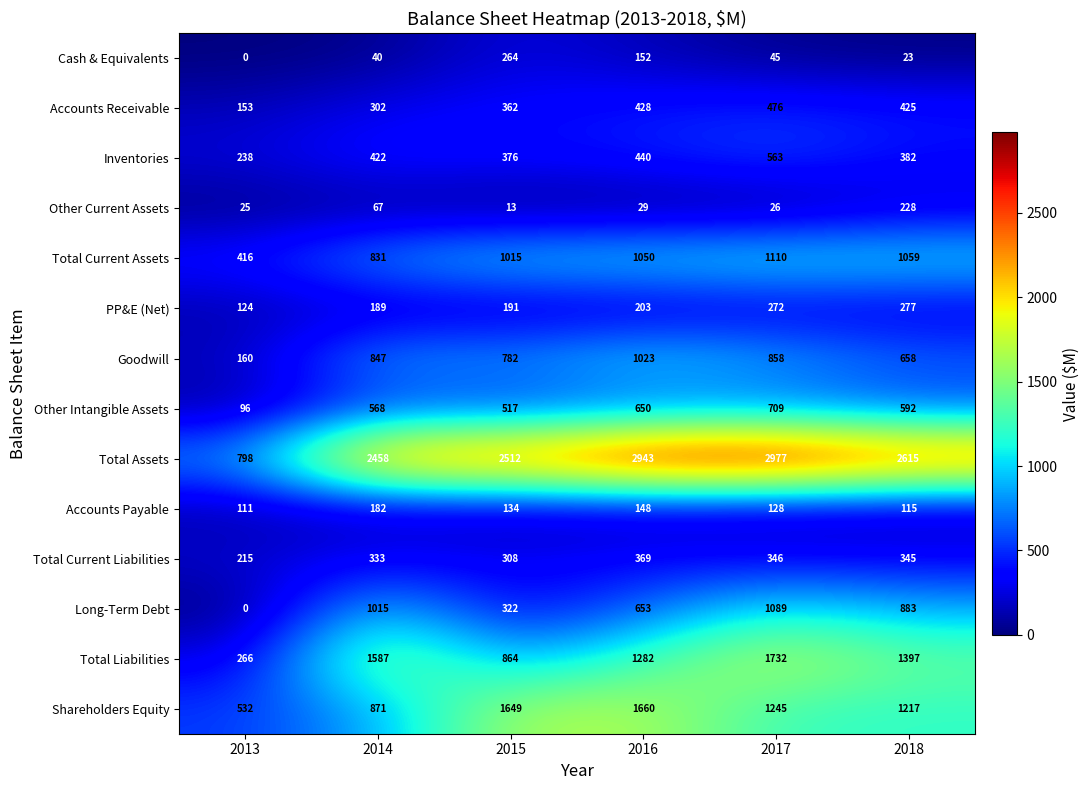

At which label does Total Liabilities reach its peak?

2017